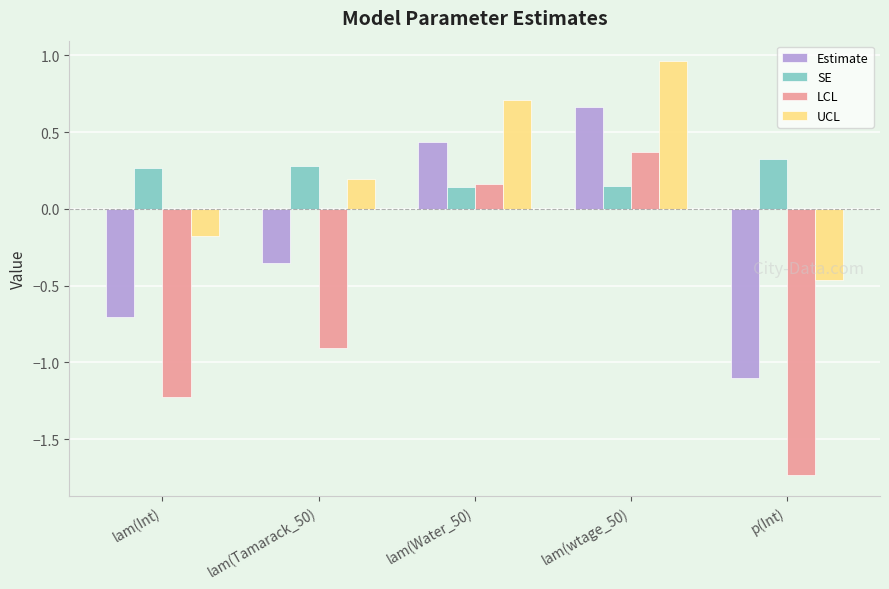

How many values in the UCL series exceed 0?

3